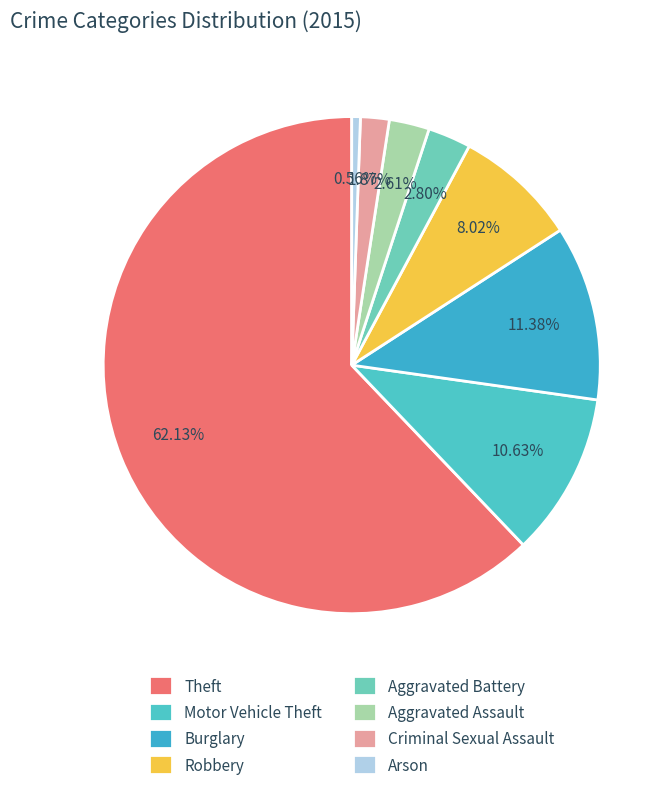

Count the number of slices in the pie.

8